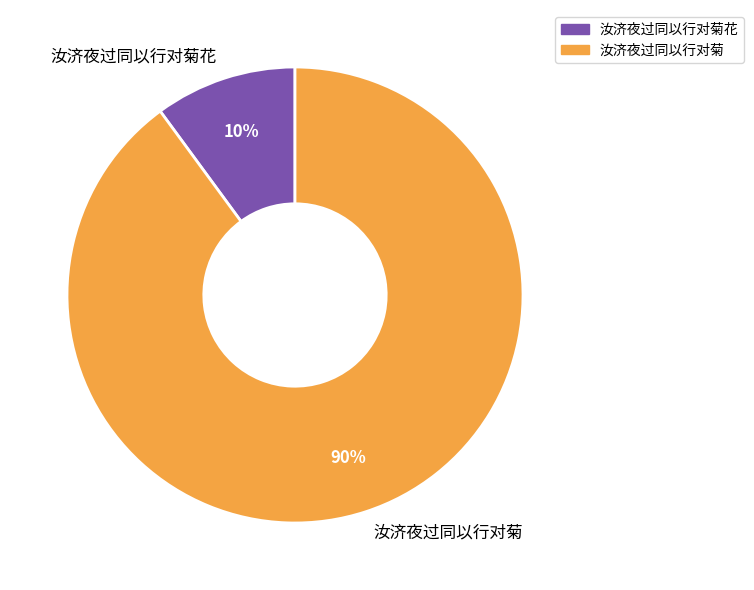

The 汝济夜过同以行对菊花 slice represents 18% of the pie. True or false?

False